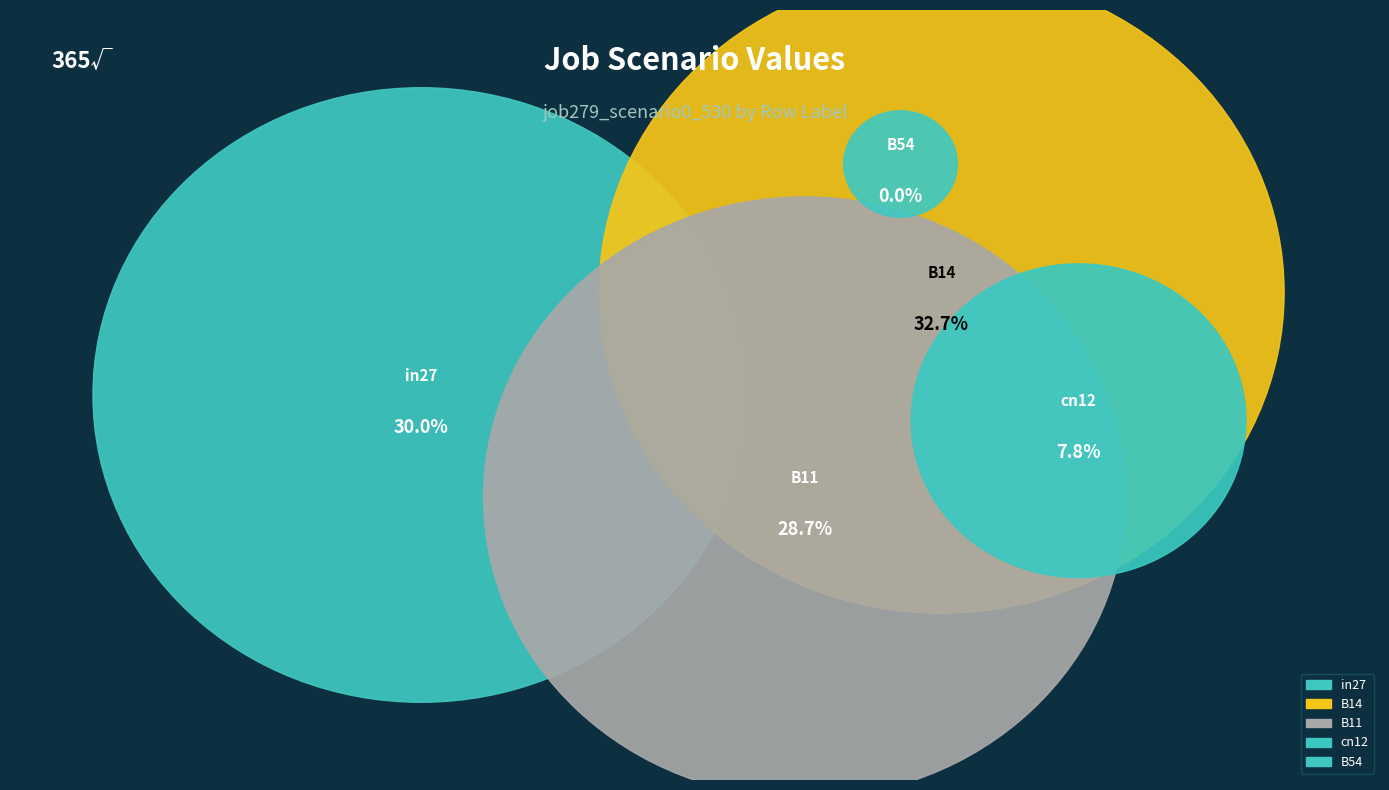

Which slice is the largest?

B14